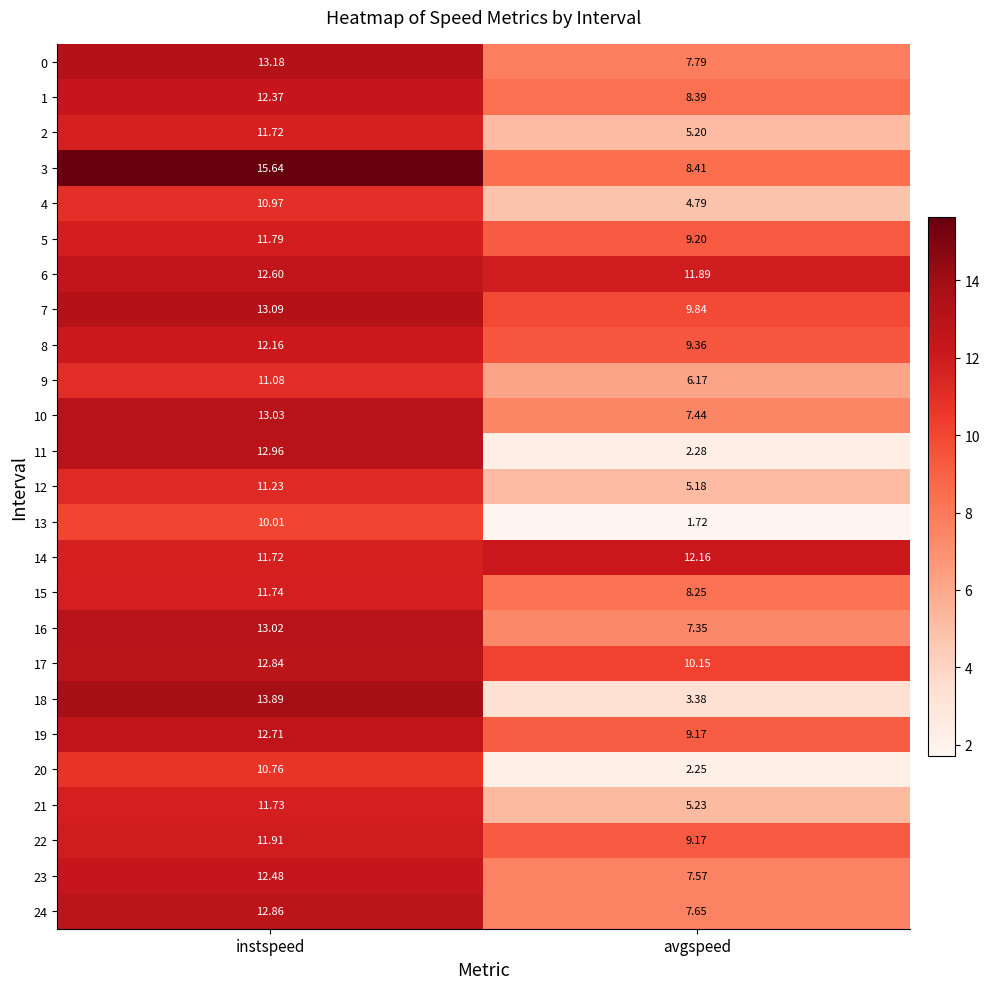

What is the total value across all series at instspeed?

307.5